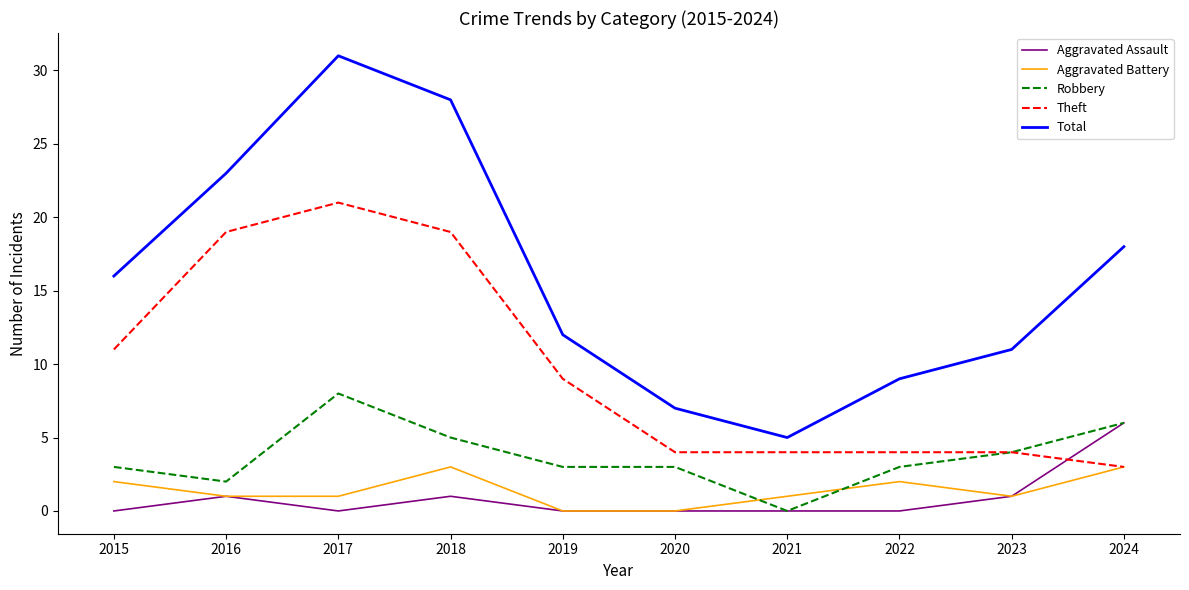

Which series has the largest total across all categories?

Total